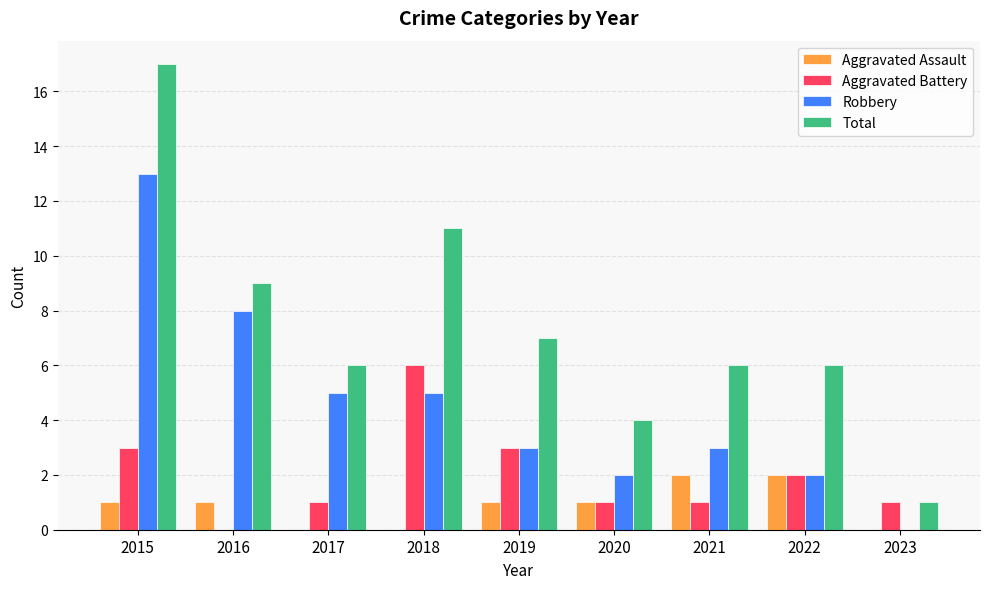

Reading left to right, extract all data points from this chart.

Aggravated Assault: 2015=1	2016=1	2017=0	2018=0	2019=1	2020=1	2021=2	2022=2	2023=0
Aggravated Battery: 2015=3	2016=0	2017=1	2018=6	2019=3	2020=1	2021=1	2022=2	2023=1
Robbery: 2015=13	2016=8	2017=5	2018=5	2019=3	2020=2	2021=3	2022=2	2023=0
Total: 2015=17	2016=9	2017=6	2018=11	2019=7	2020=4	2021=6	2022=6	2023=1